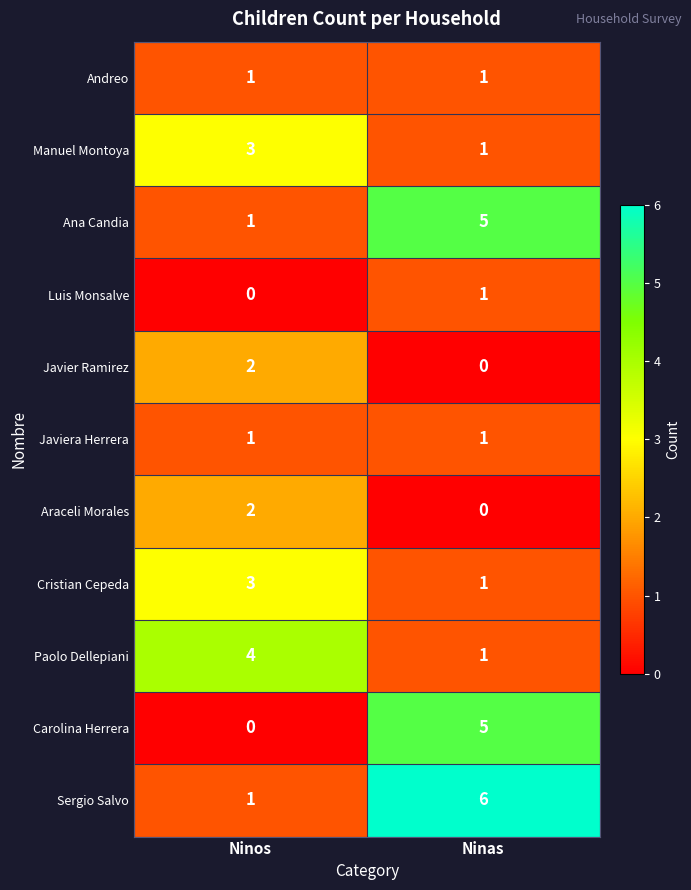

Which category has the highest value across all series?

Ninas